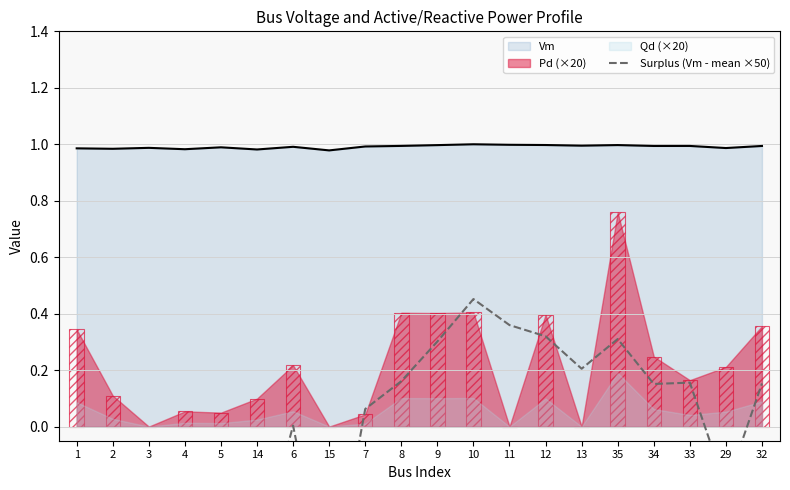

Where is the data nearest to the value 0?

6